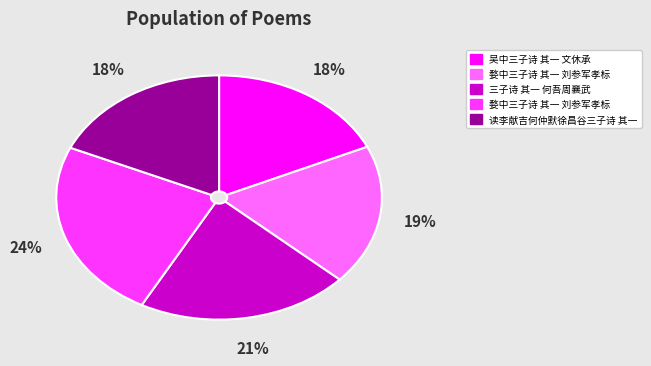

To the nearest percent, what is the average slice percentage?

20%